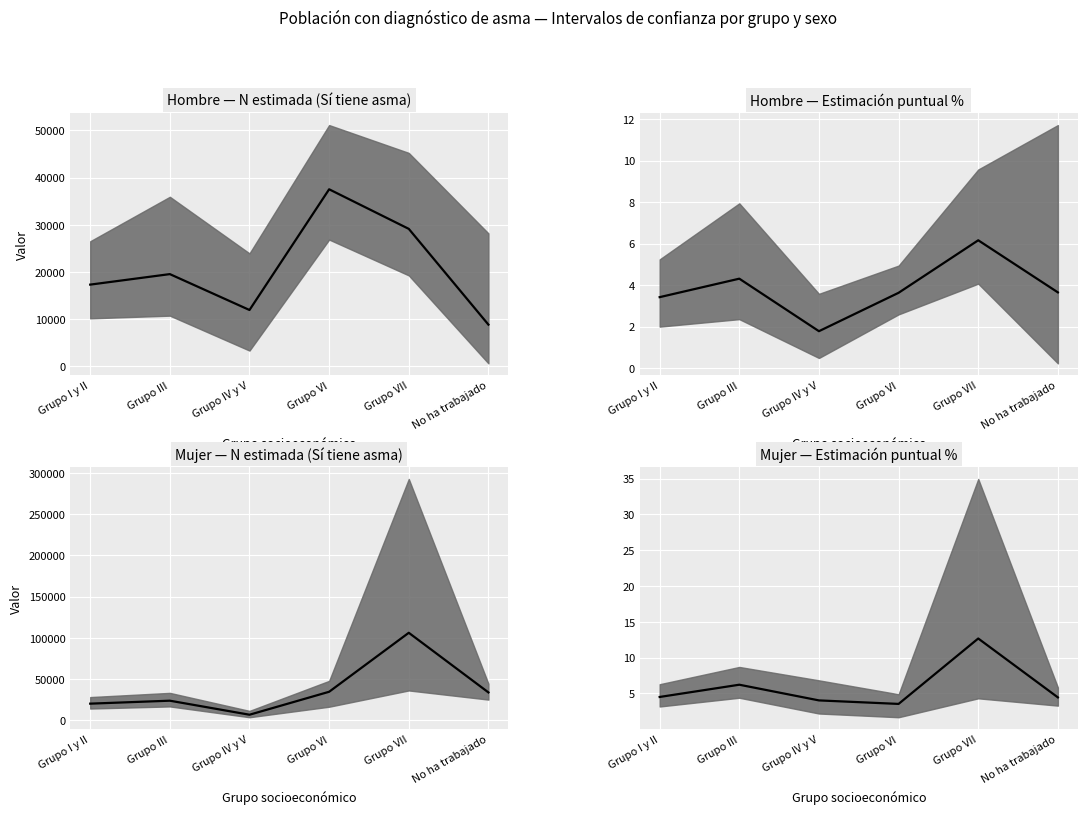

True or false: the data shows 3.5 at Grupo VI.

True